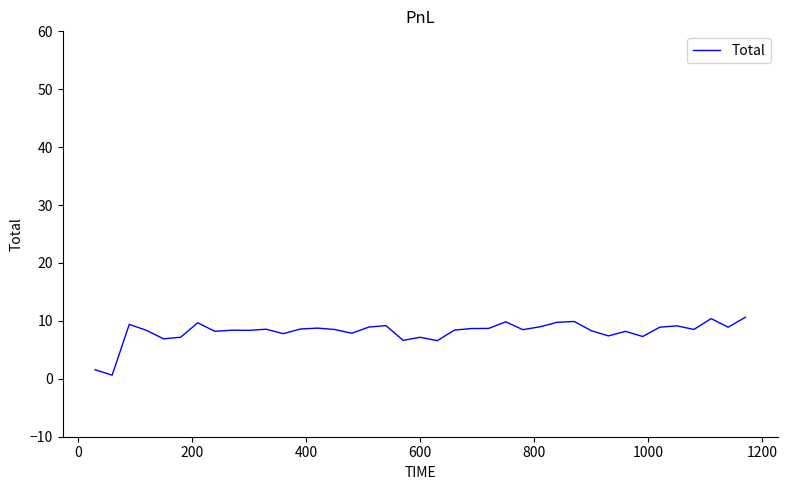

True or false: the data has more than 0 interior local peaks.

True